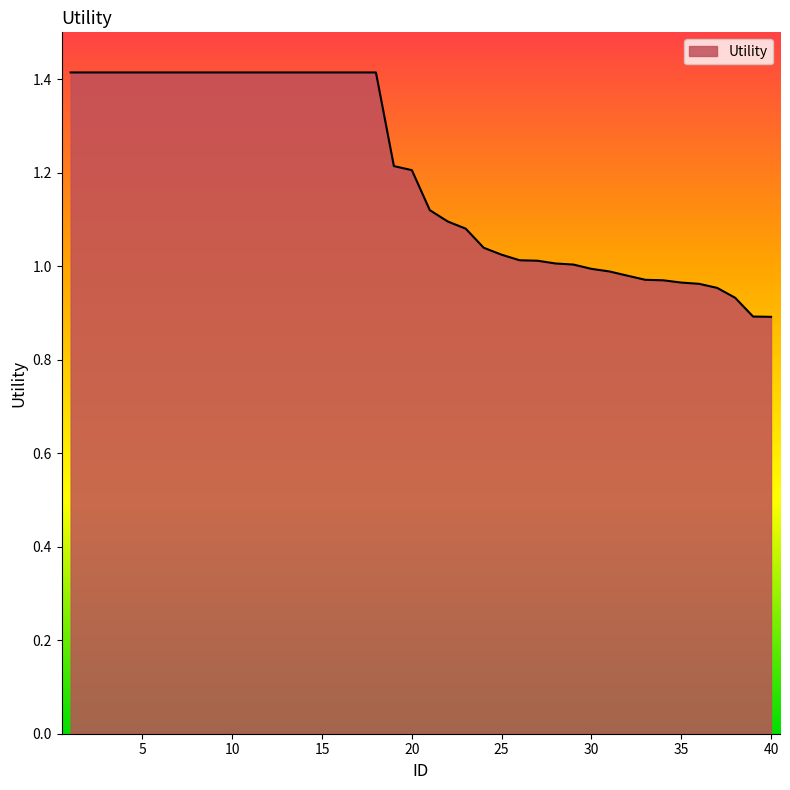

How many lines are shown in the chart?

1